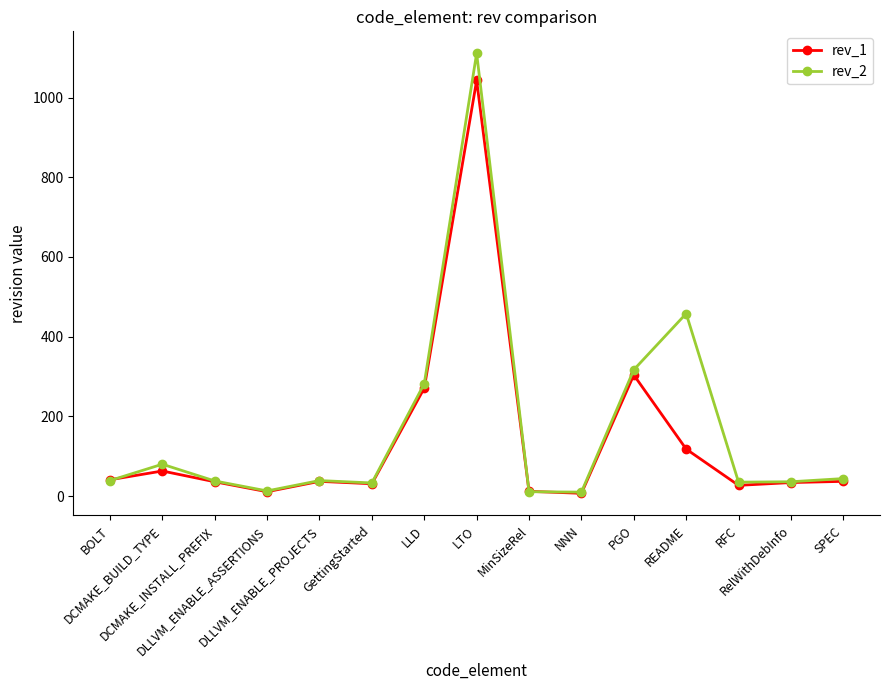

True or false: rev_2 has more than 0 interior local peaks.

True